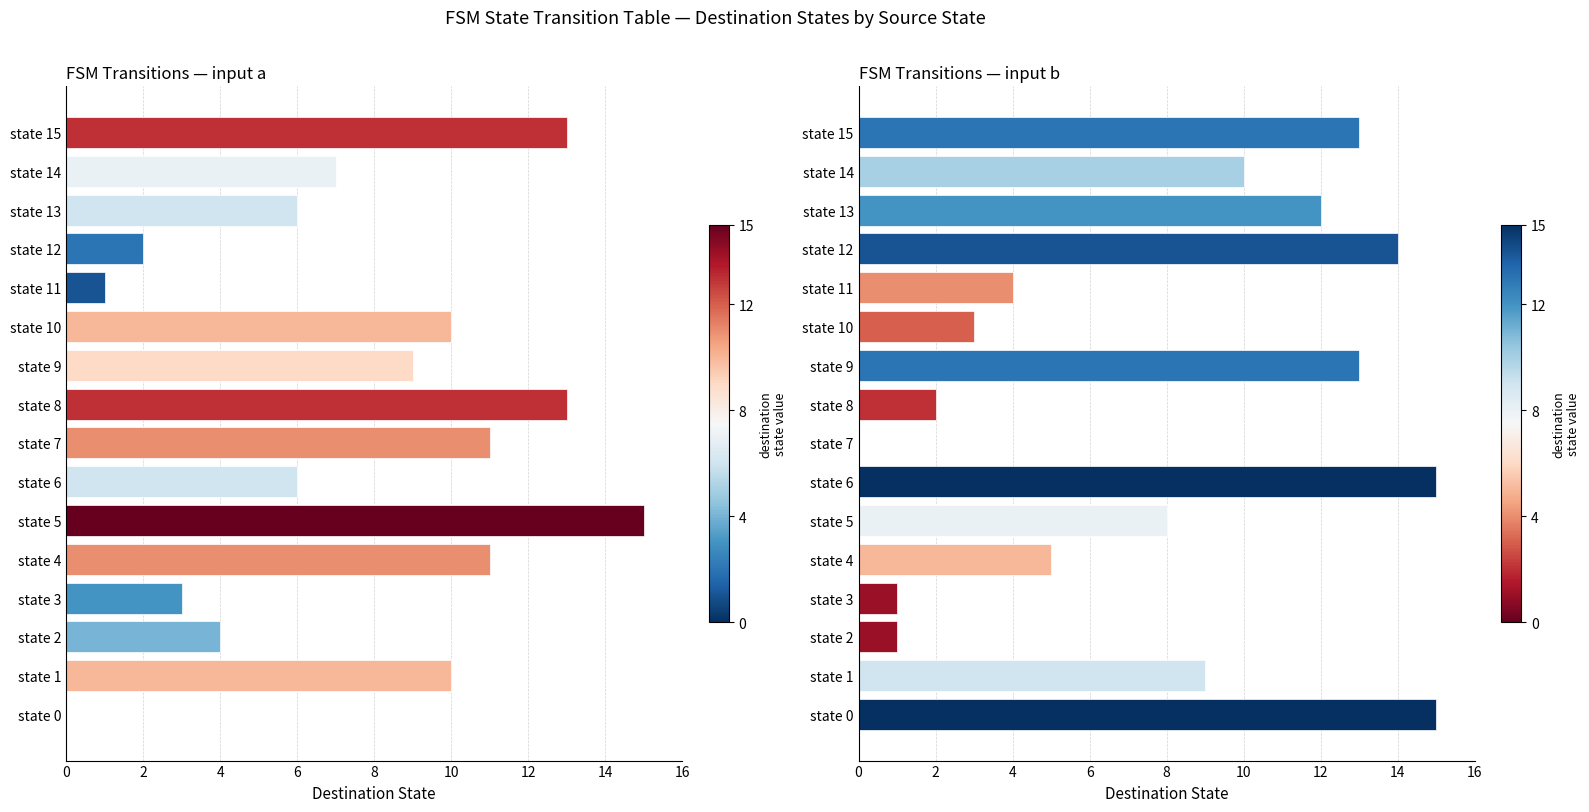

Count the number of data series in this chart.

2